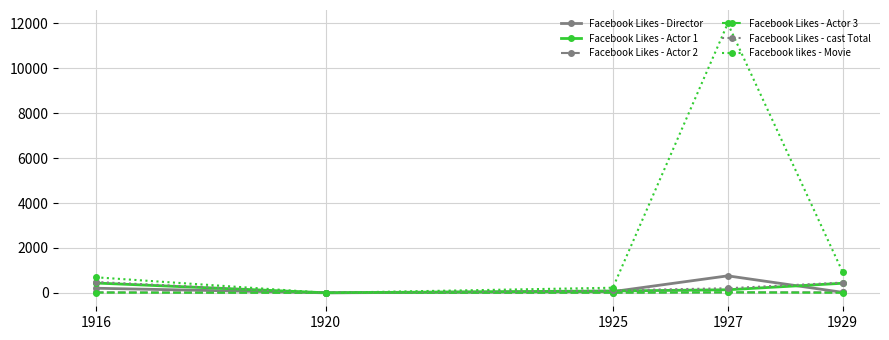

What is the maximum value shown in the chart?

12000